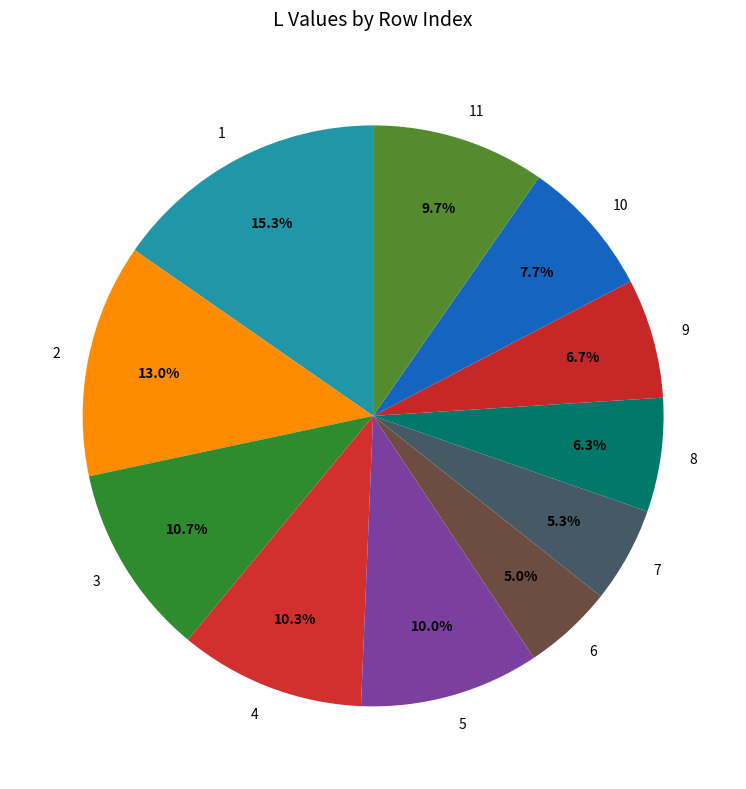

Is it true that 3 is 11% of the pie?

True